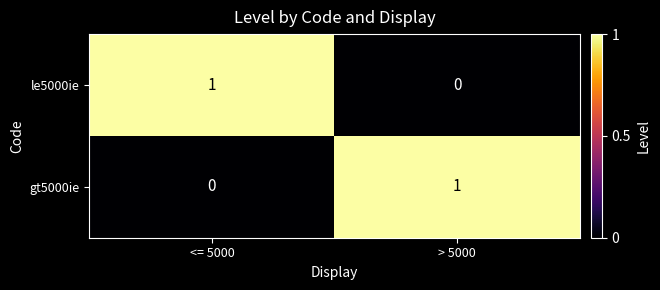

Is it true that gt5000ie equals 0 at > 5000?

False